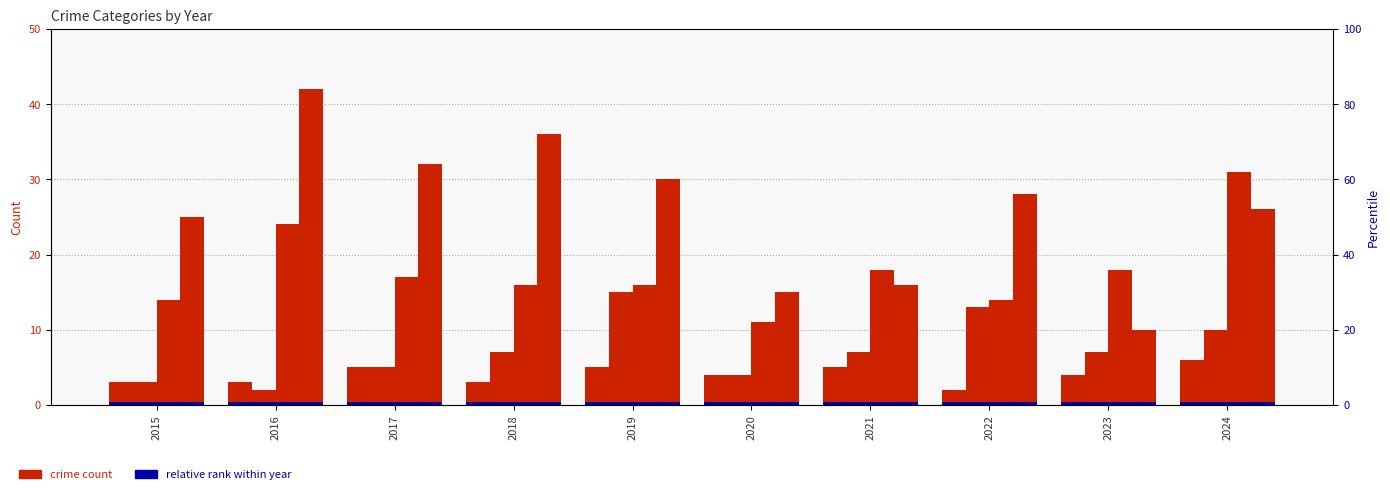

Is it true that Robbery equals 9 at 2023?

False